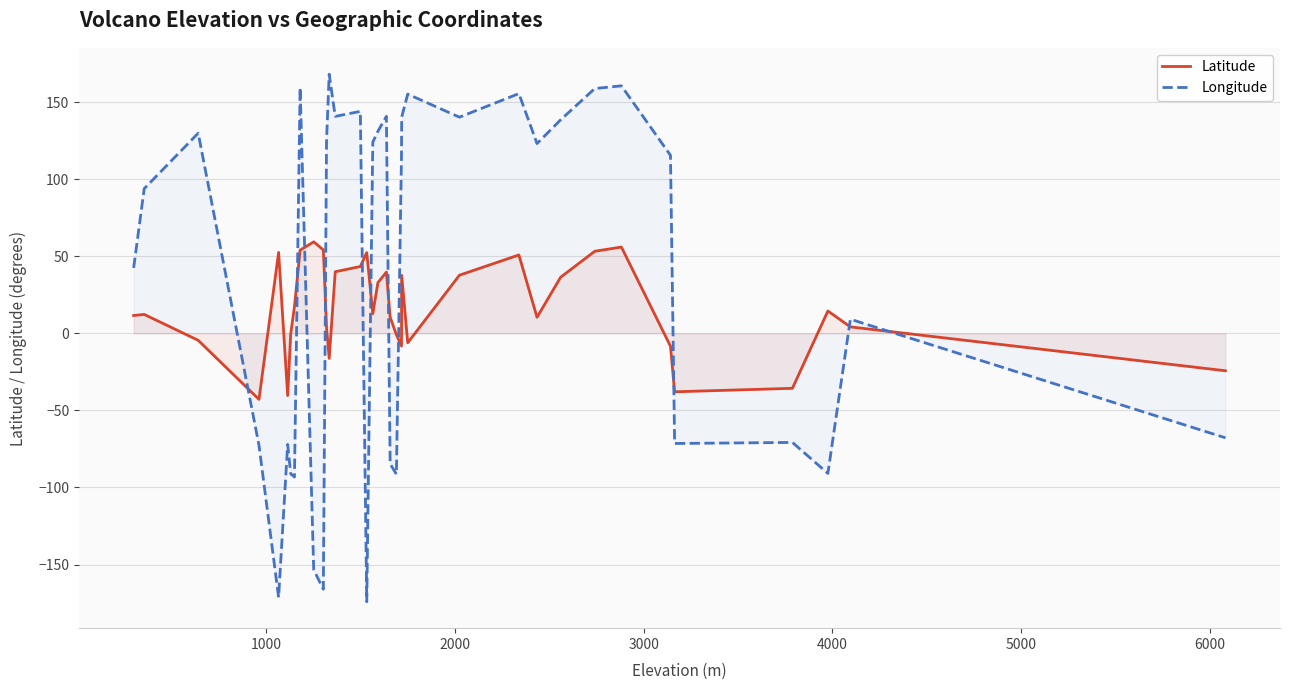

What is the difference between the maximum and minimum values in the Longitude series?

342.3